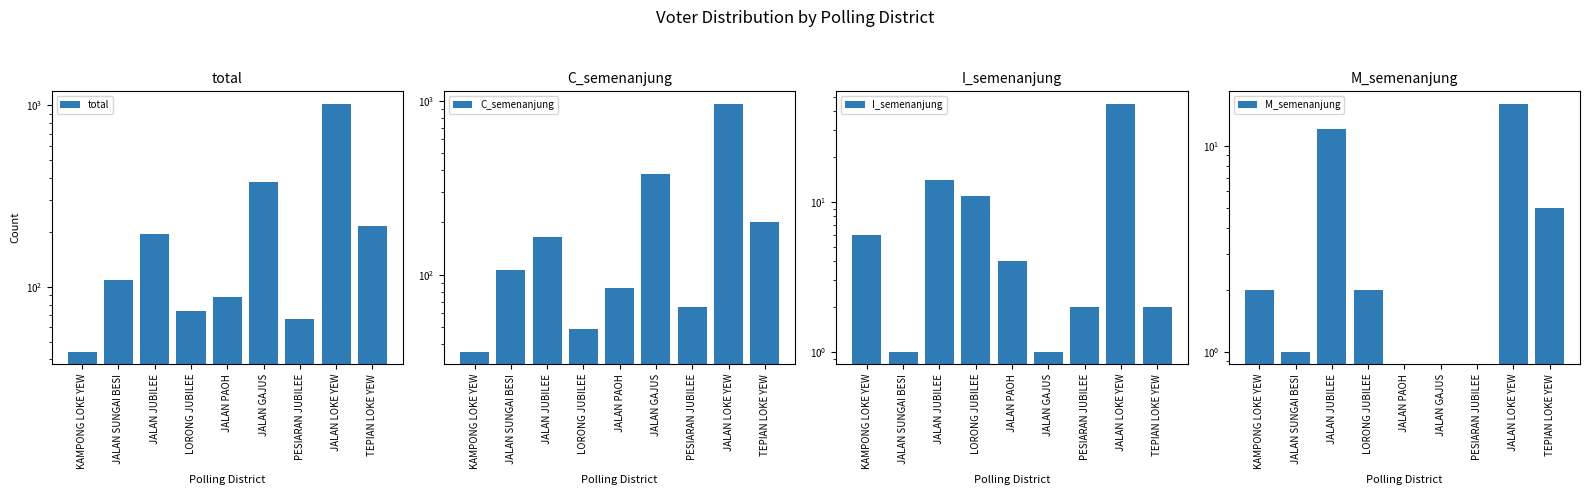

Which series has the largest total across all categories?

total